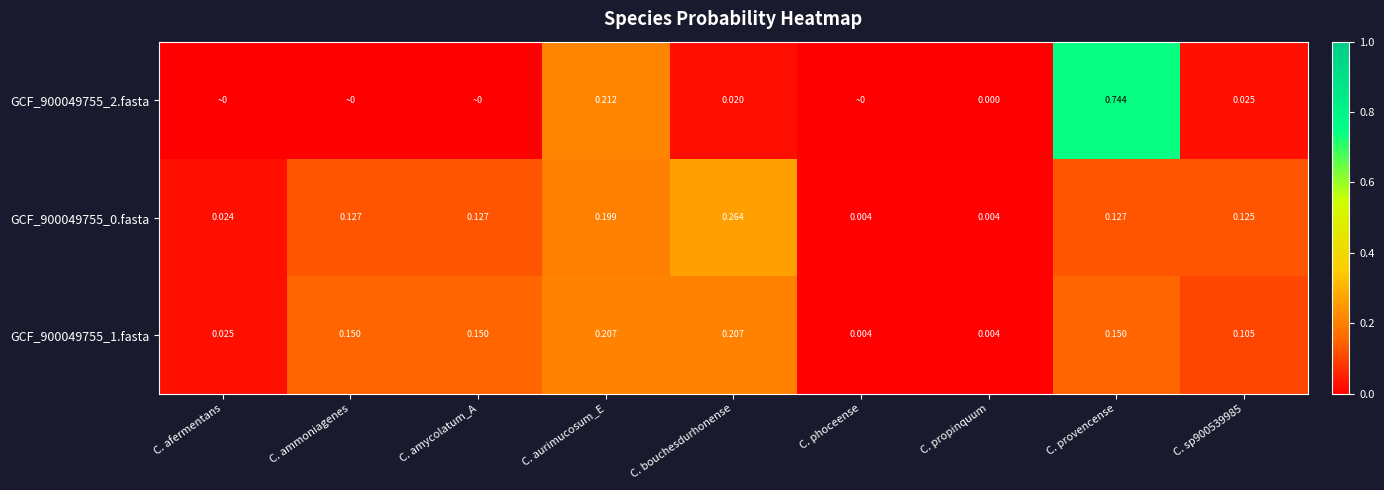

Is the value of GCF_900049755_0.fasta at C. aurimucosum_E greater than the value of GCF_900049755_2.fasta at C. provencense?

No